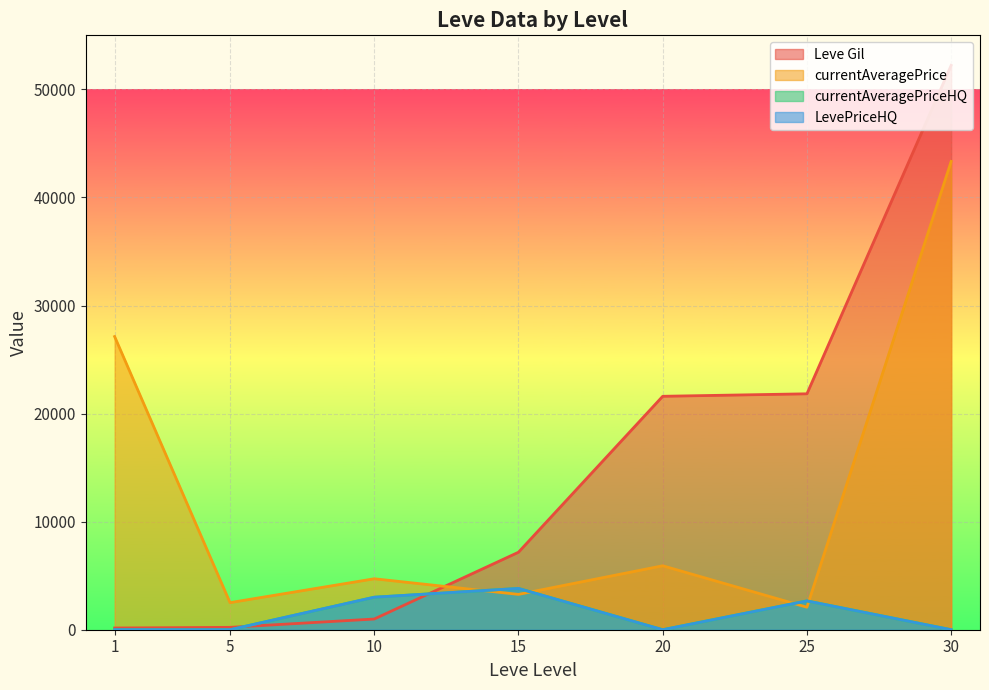

How many times do currentAveragePrice and Leve Gil cross each other?

1